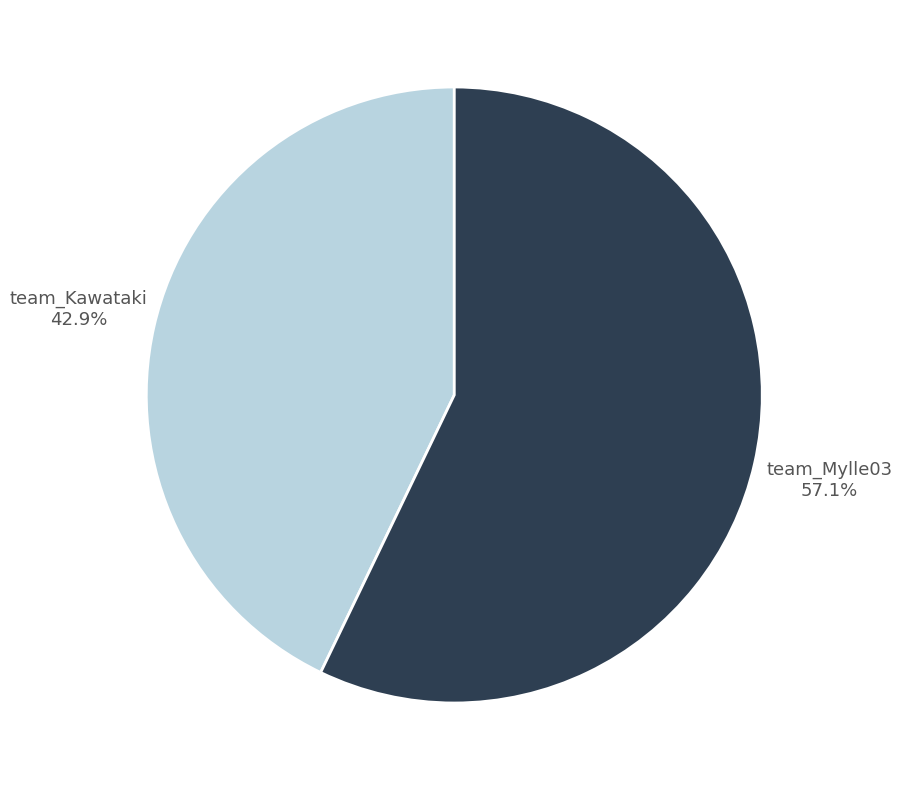

What percentage is the team_Mylle03 slice, to the nearest percent?

57%